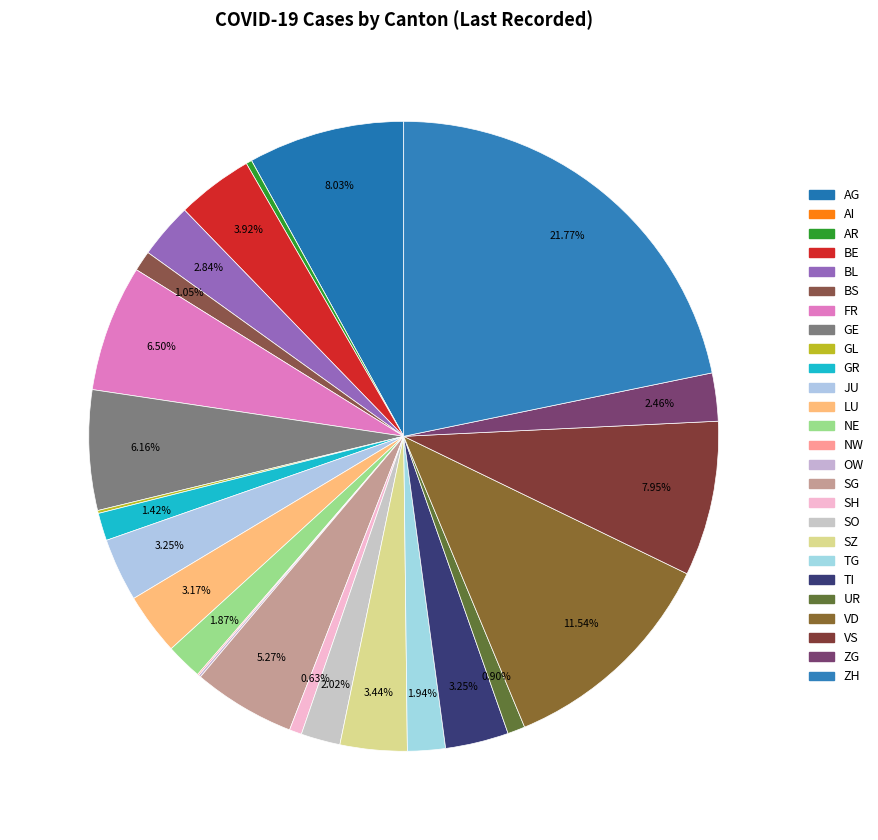

What percentage do AR and UR together represent?

1.2%